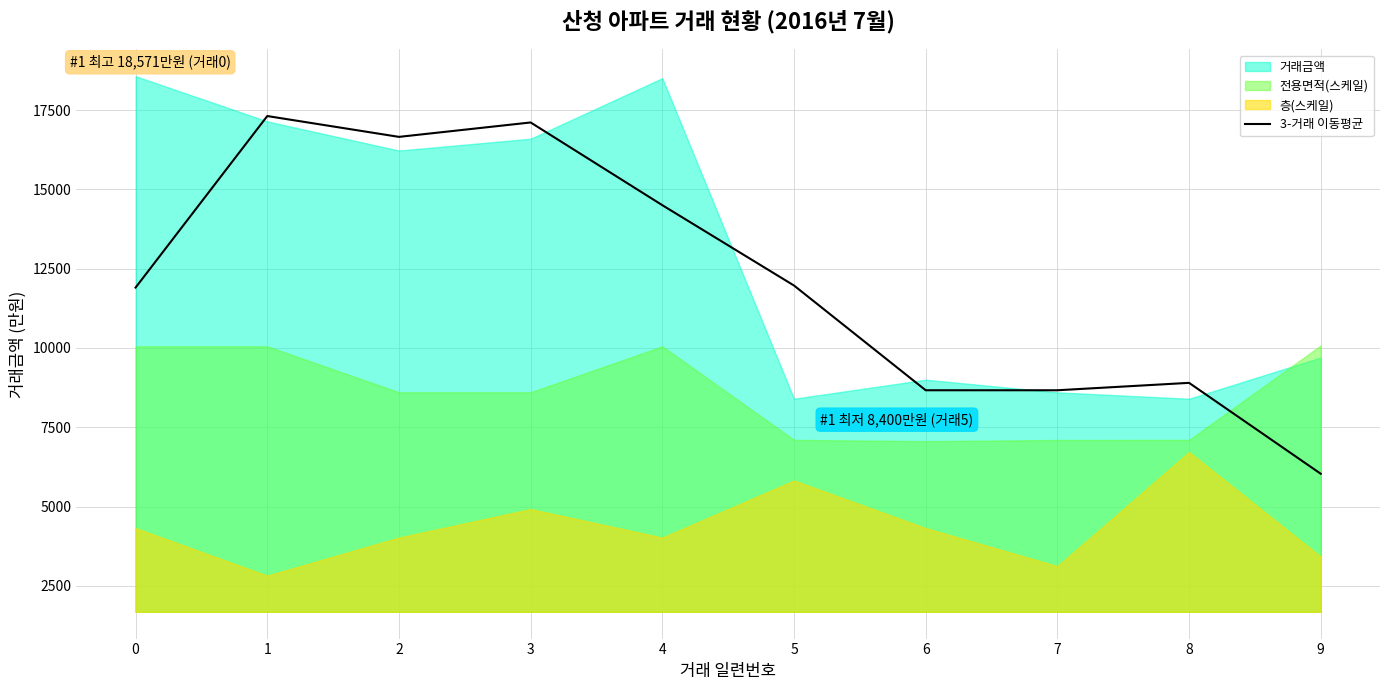

The value of 3-거래 이동평균 at 4 is 21916.0. True or false?

False